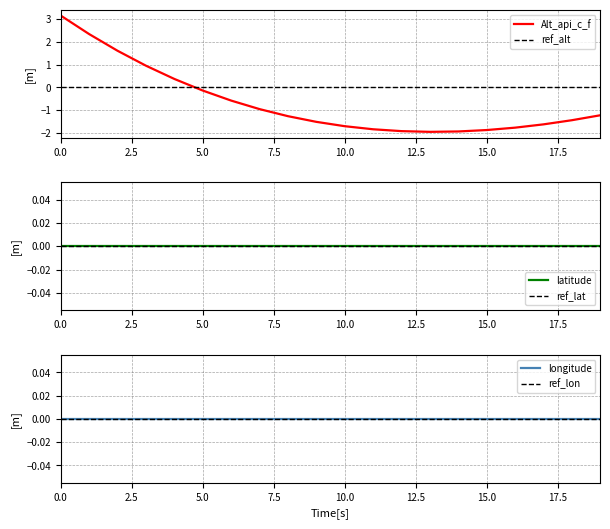

What is the minimum value shown in the chart?

-1.9